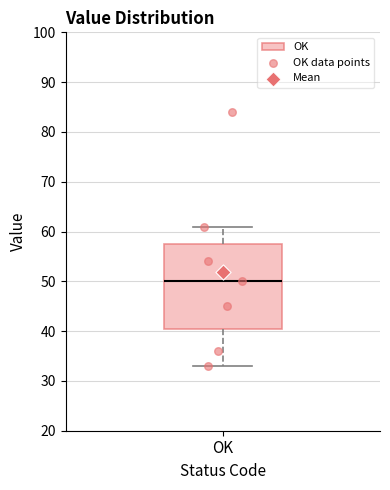

Transcribe this box plot: give where the median line is, the range the box spans, and where the two whiskers end, as read against the y-axis. The values are not printed on the chart, so give them approximately, as read against the axis.

median 50, box 41 to 58, whiskers 33 to 61